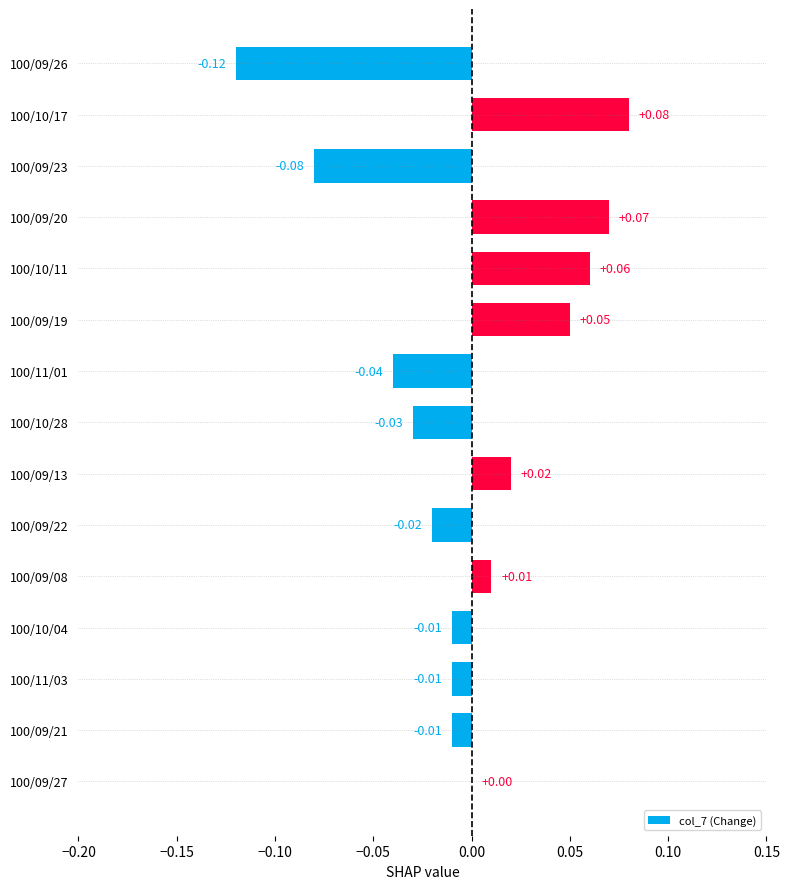

Which has a higher value, 100/09/27 or 100/10/04?

100/09/27